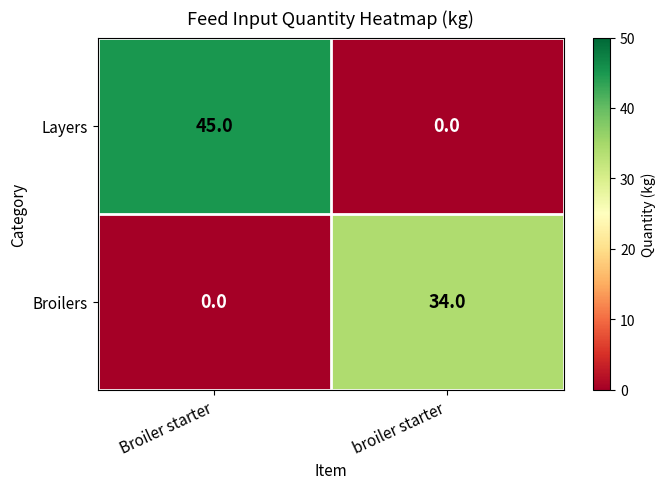

Reading right to left, what are all the values shown in this chart?

Layers: 0	45
Broilers: 34	0